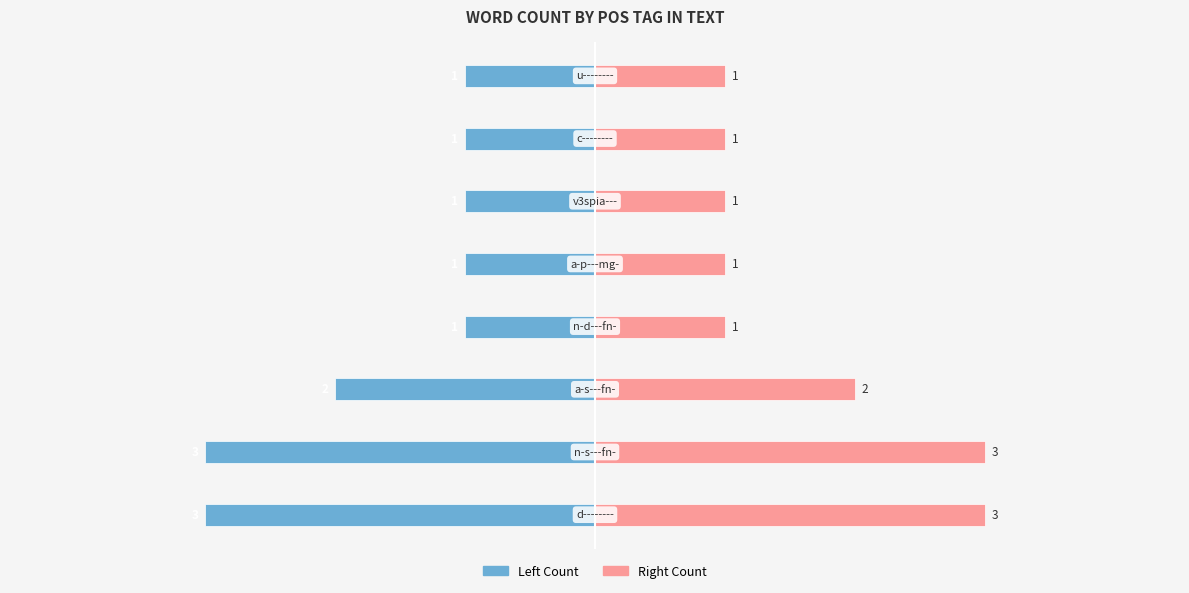

Reading left to right, transcribe all the data shown in this chart.

Count (Left): -3	-3	-2	-1	-1	-1	-1	-1
Count (Right): 3	3	2	1	1	1	1	1